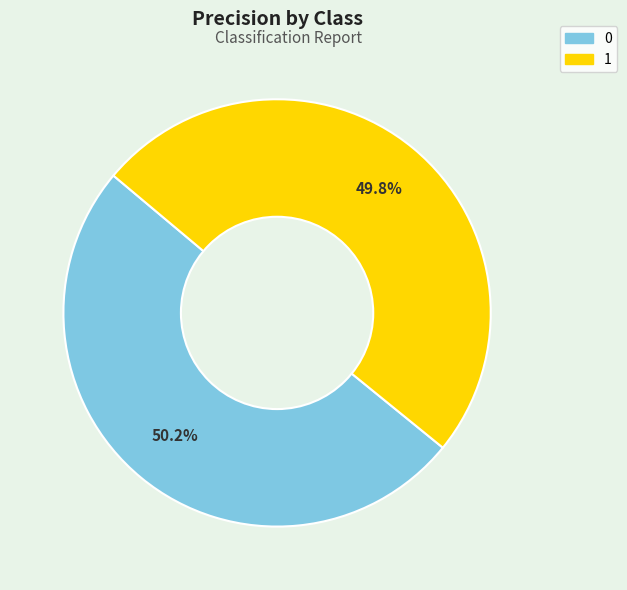

To the nearest percent, what percentage of the pie is 1?

50%